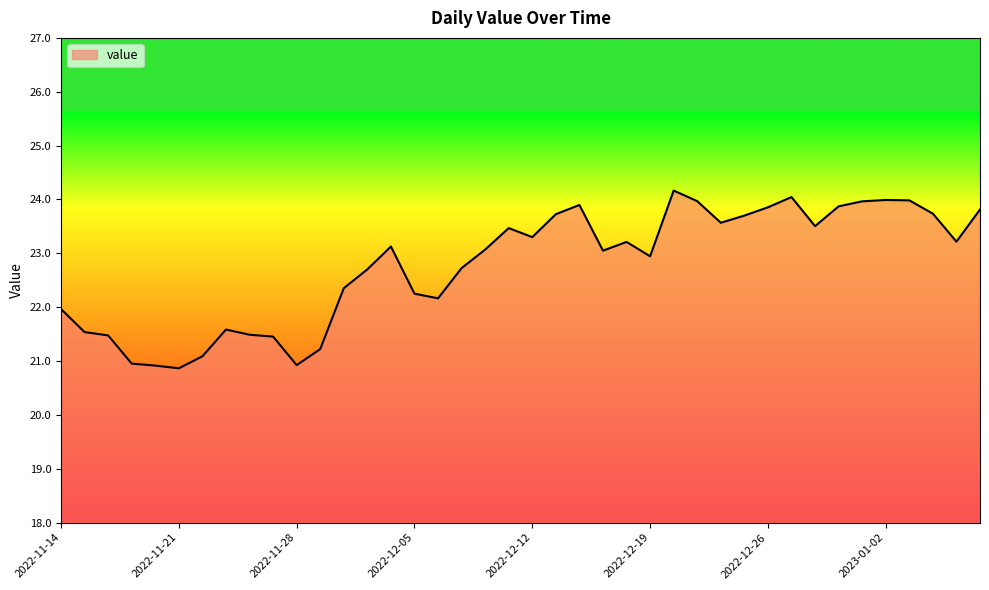

What is the smallest value displayed?

20.9